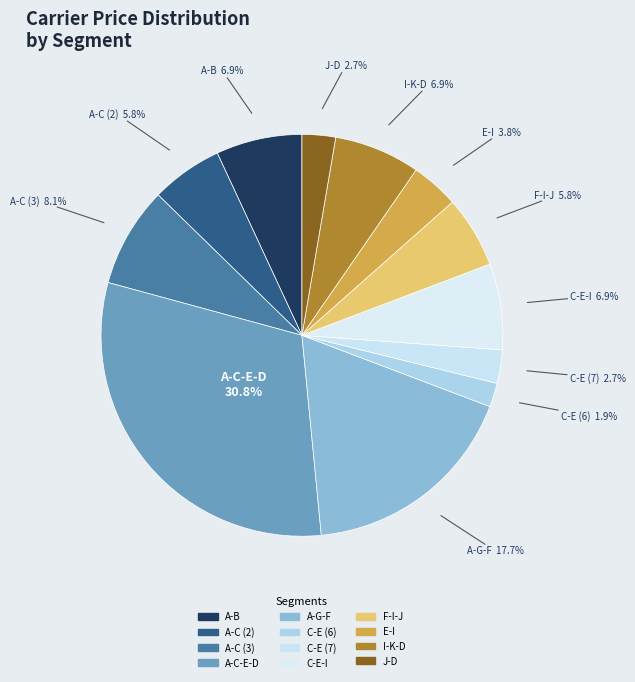

Which category has the biggest portion of the pie?

A-C-E-D